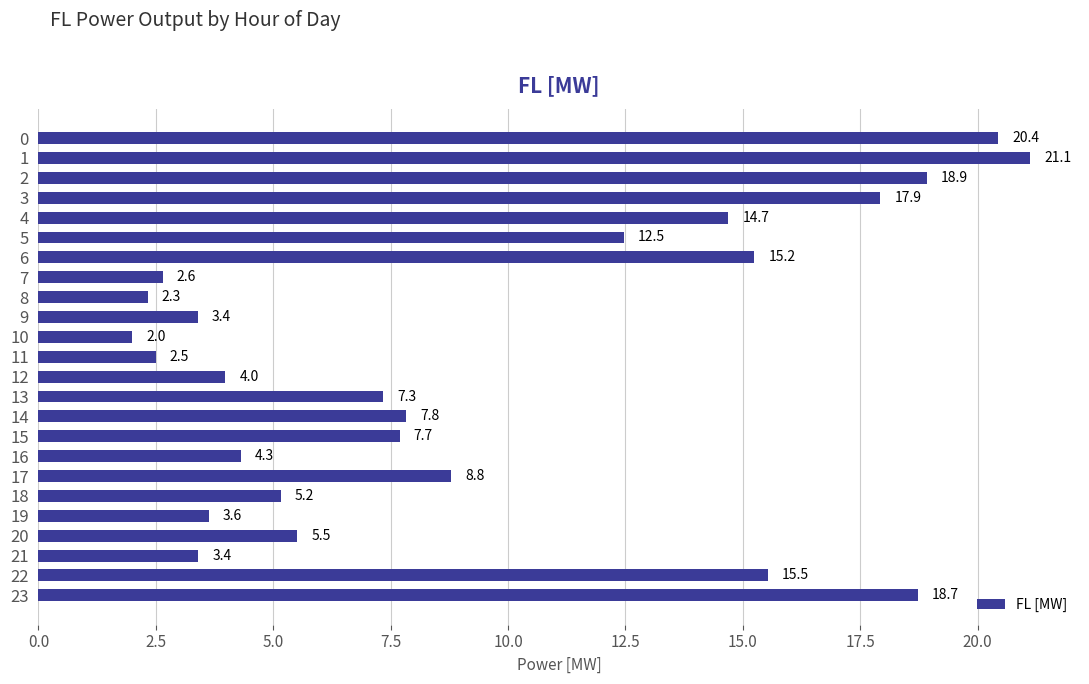

How many bars are there in total?

24